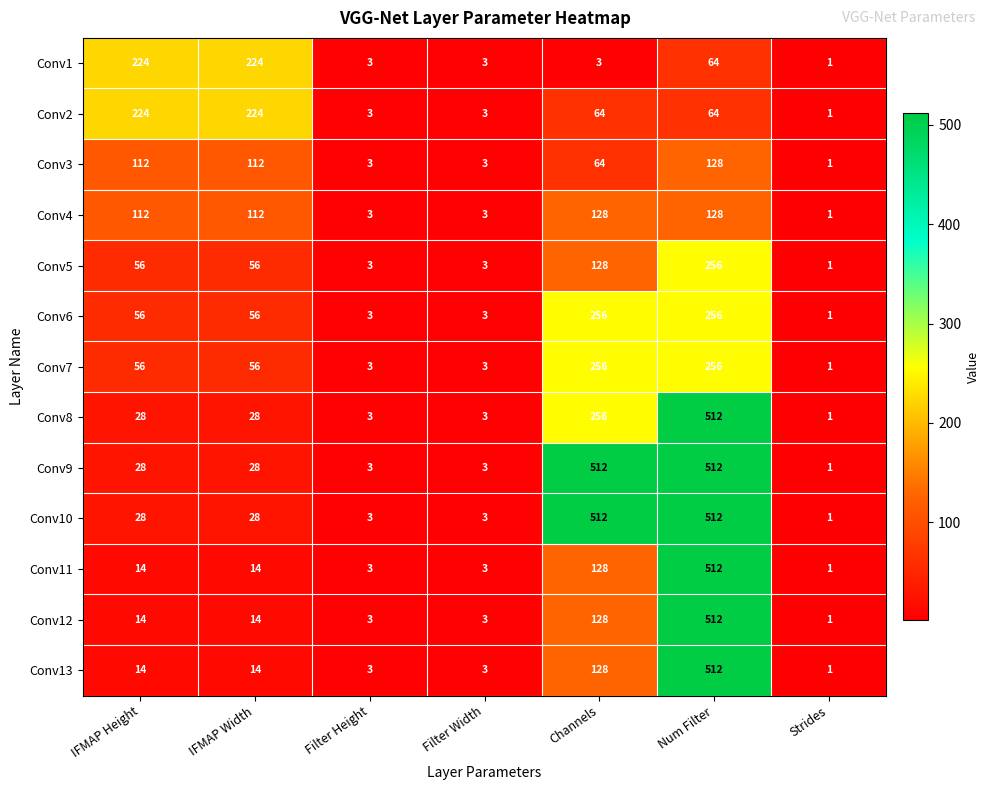

At which category is the sum across all series the highest?

Num Filter